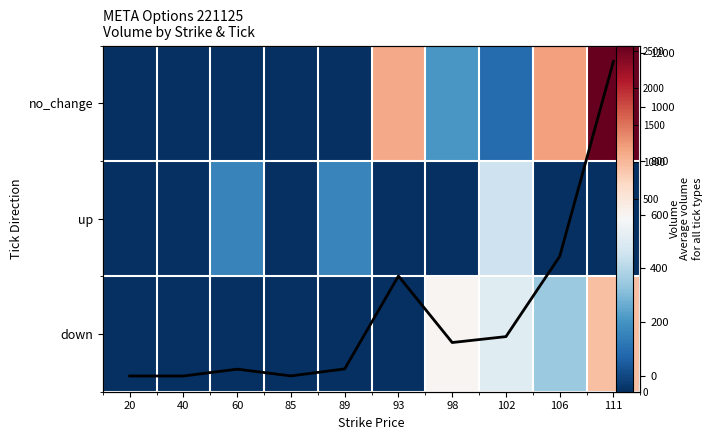

Between 20 and 85, which is larger?

20